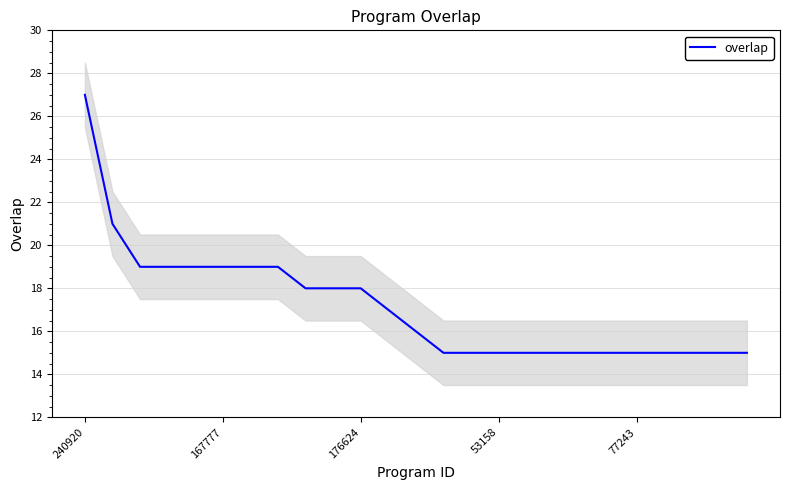

Reading left to right, transcribe all the data shown in this chart.

27	21	19	19	19	19	19	19	18	18	18	17	16	15	15	15	15	15	15	15	15	15	15	15	15